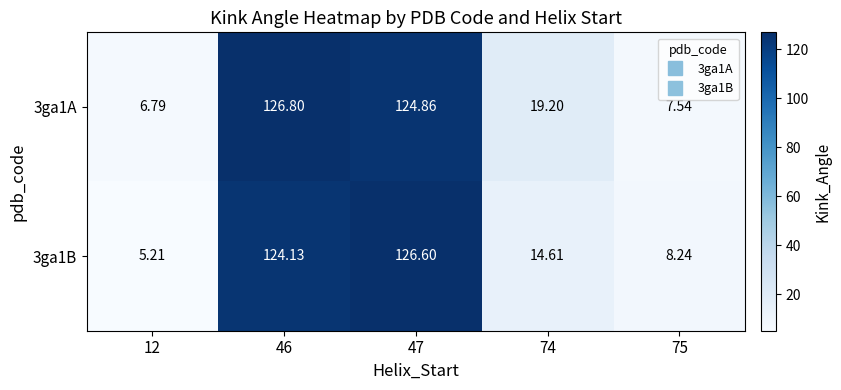

How many series are shown in this chart?

2